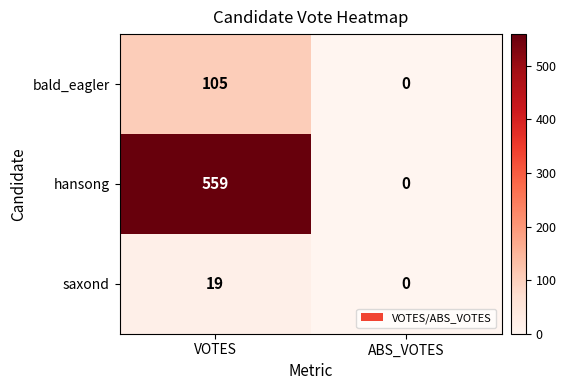

At how many categories does at least one series exceed 384?

1